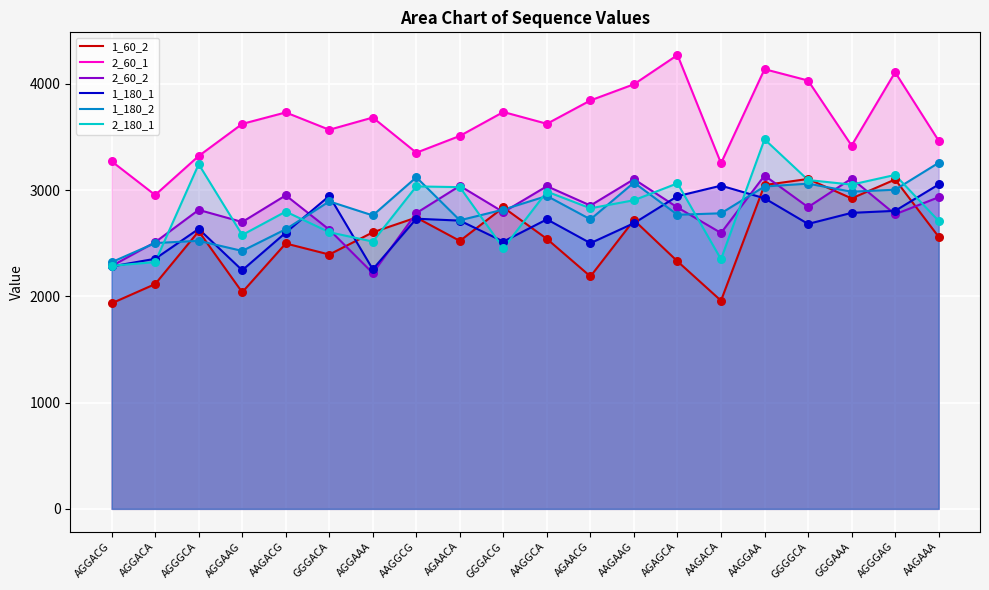

What are all the series names shown in the legend?

1_60_2, 2_60_1, 2_60_2, 1_180_1, 1_180_2, 2_180_1